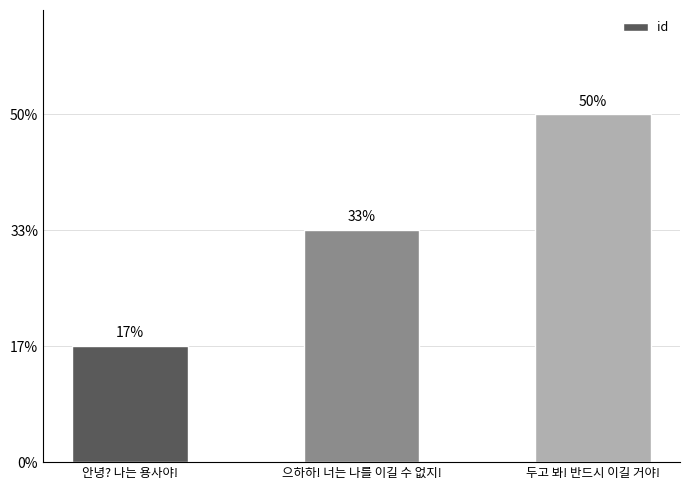

Does the chart contain any negative values?

No